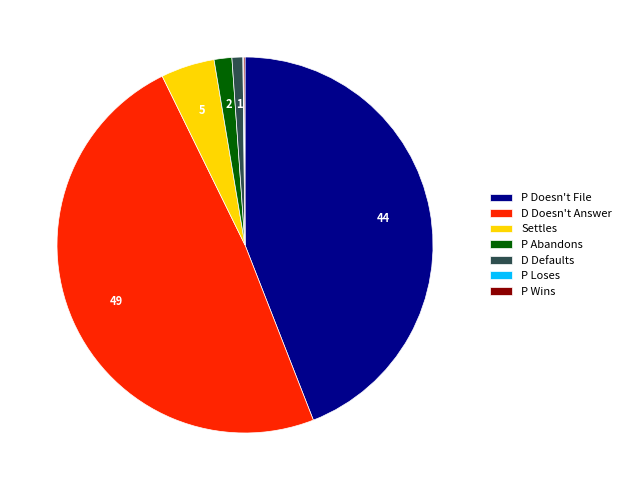

Do Settles and D Defaults together represent more than half of the pie?

No